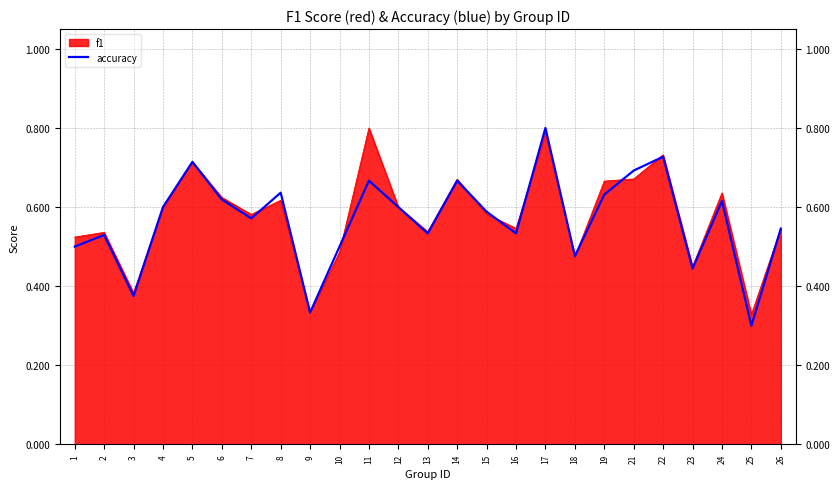

Which series changed the most between 17 and 24?

accuracy